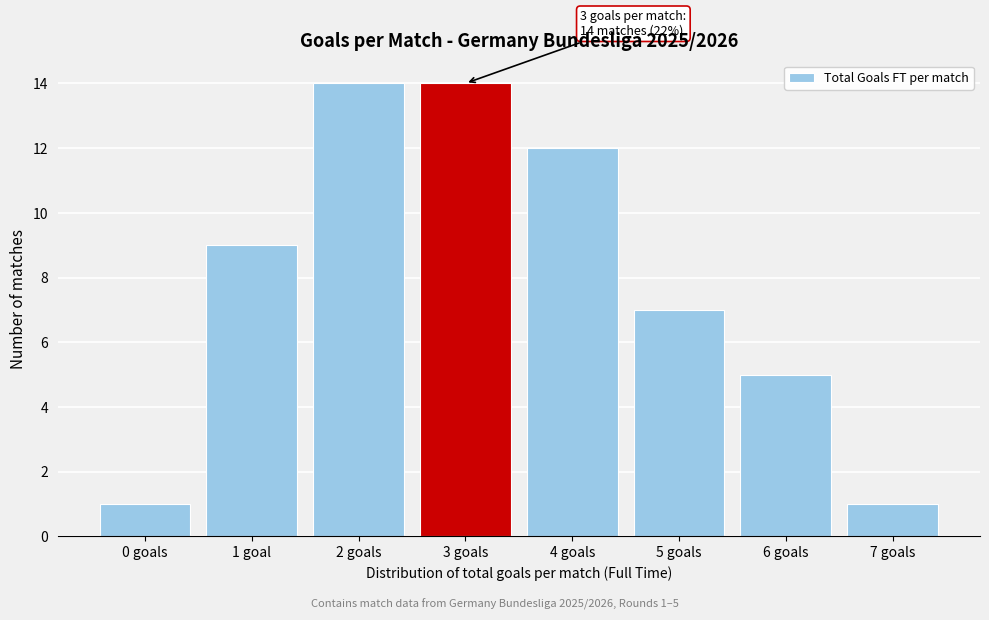

Reading left to right, extract all data points from this chart.

0 goals=1	1 goal=9	2 goals=14	3 goals=14	4 goals=12	5 goals=7	6 goals=5	7 goals=1